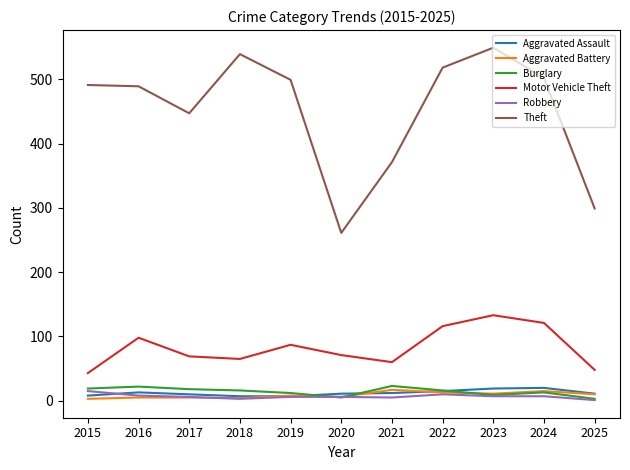

The Motor Vehicle Theft series shows 18 at 2017. True or false?

False